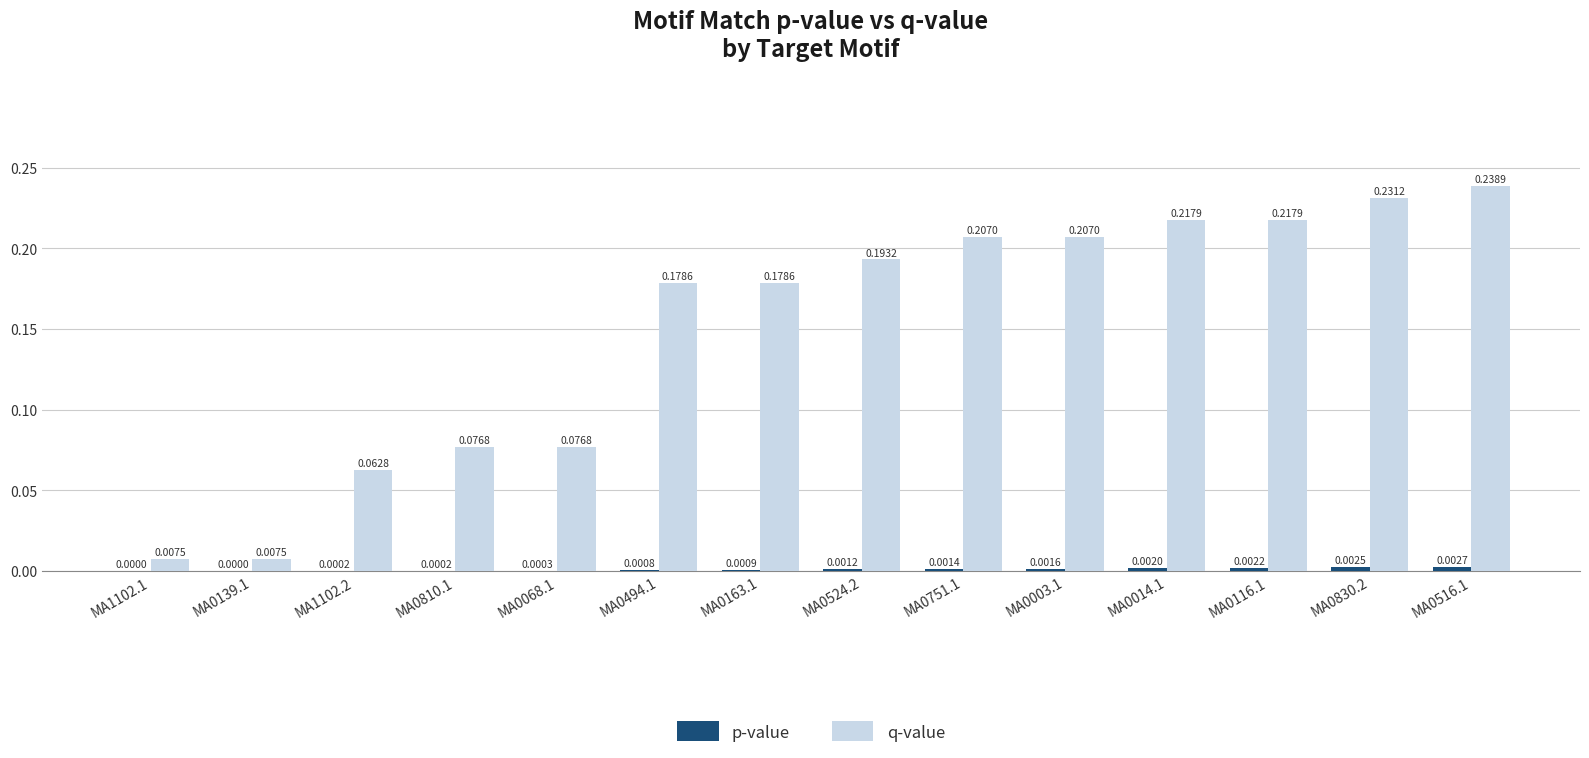

Does the chart contain stacked bars?

No